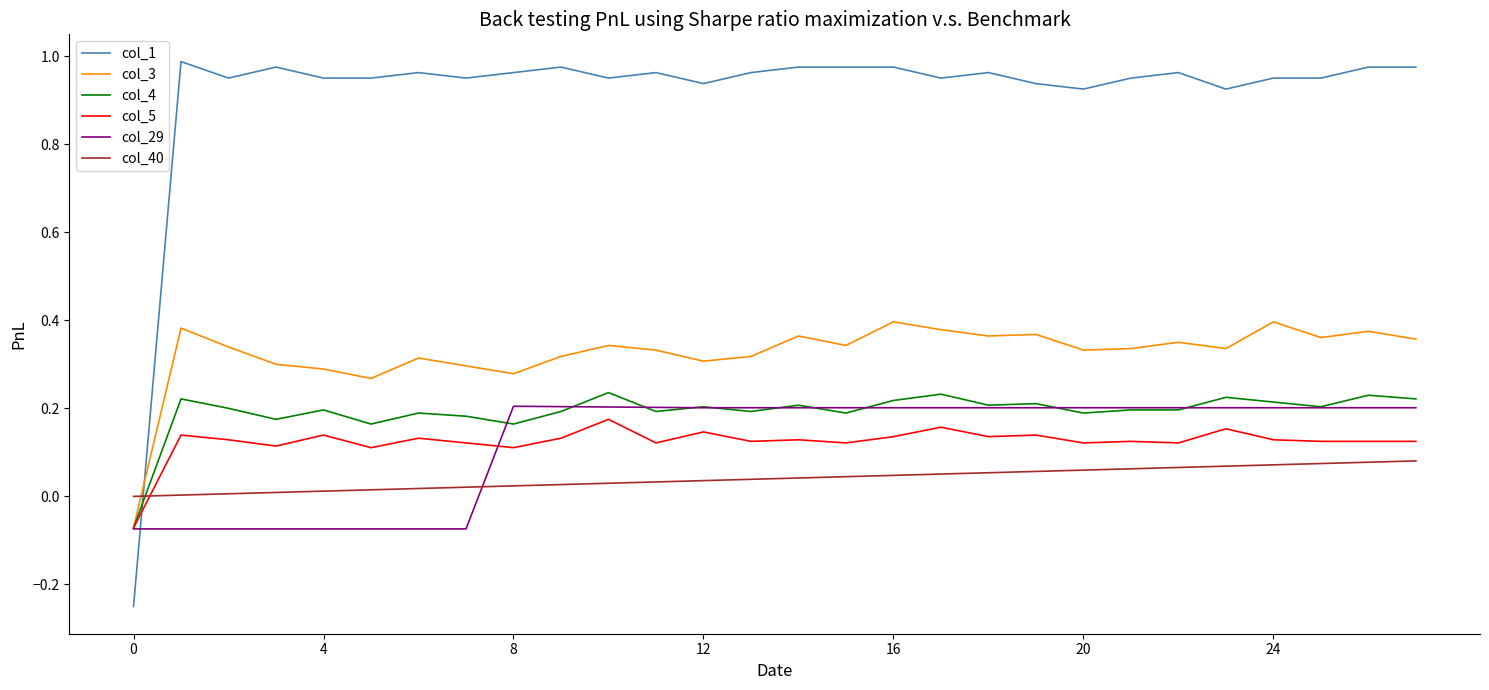

Which series has the largest total across all categories?

col_1